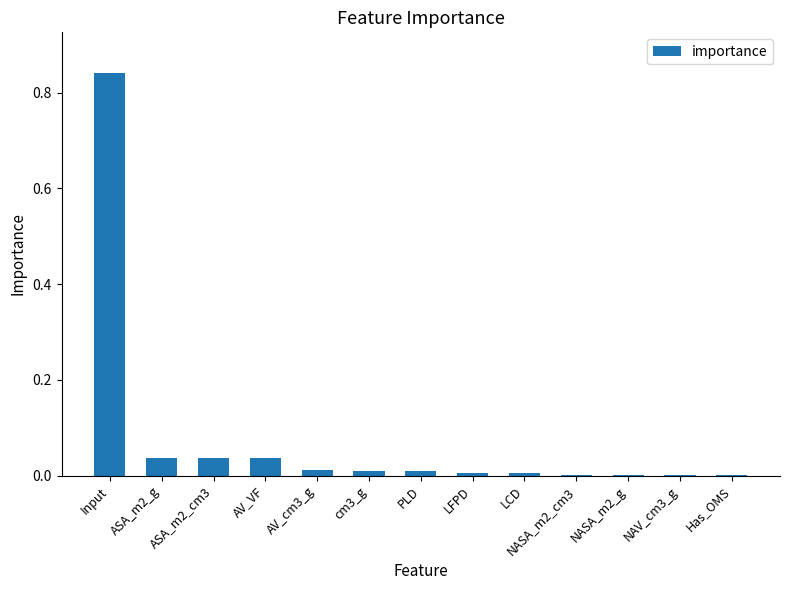

The value at Input is 0.5. True or false?

False